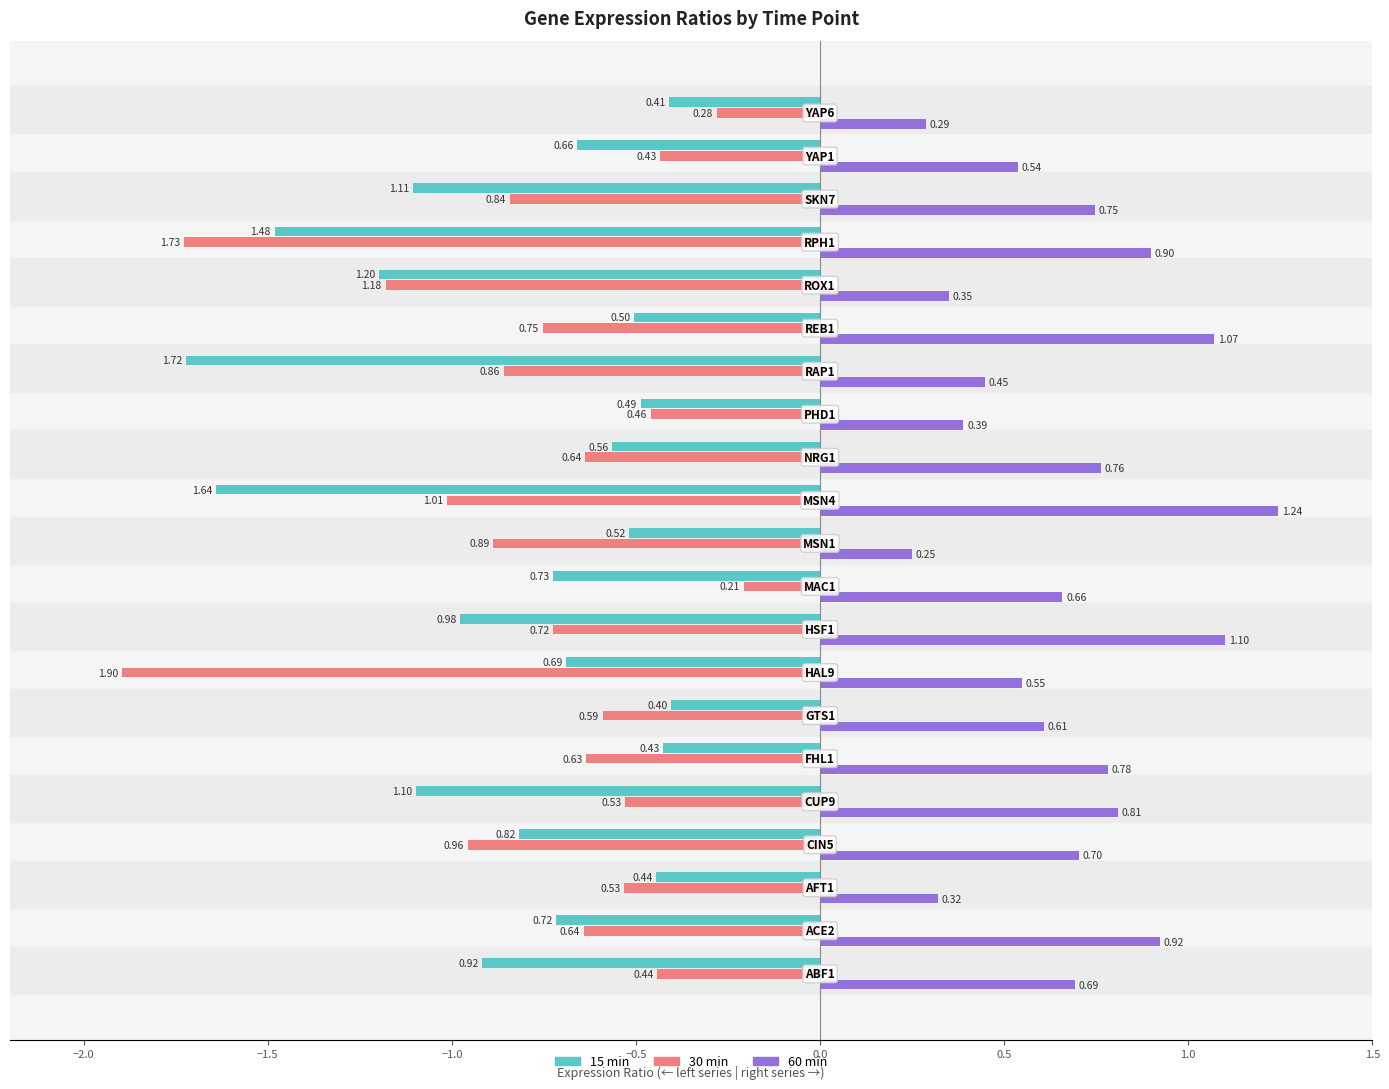

At how many categories does at least one series exceed -1?

21